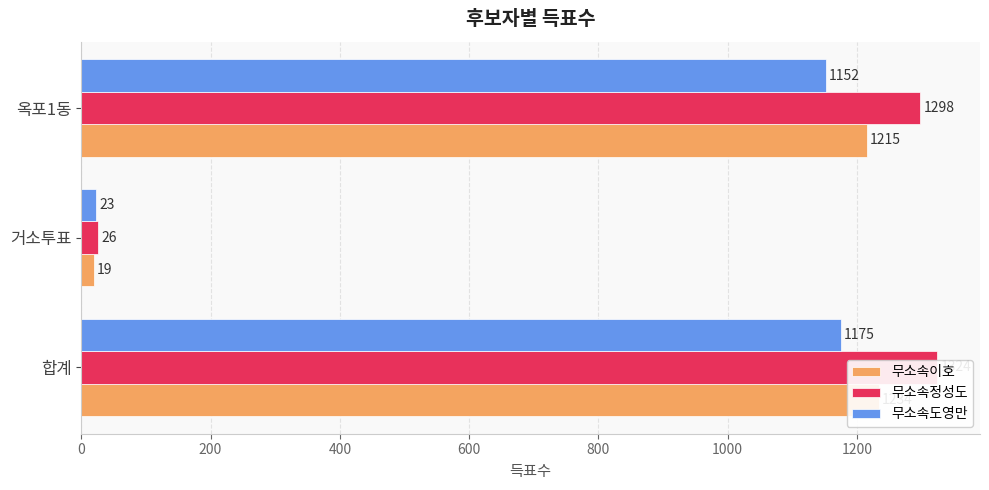

Is the value of 무소속이호 at 합계 greater than the value of 무소속도영만 at 거소투표?

Yes